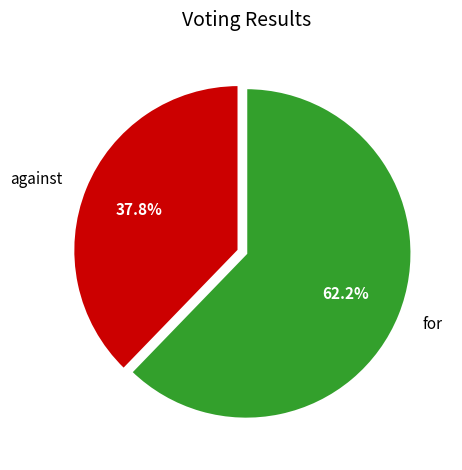

Rank the categories by value from lowest to highest.

against, for